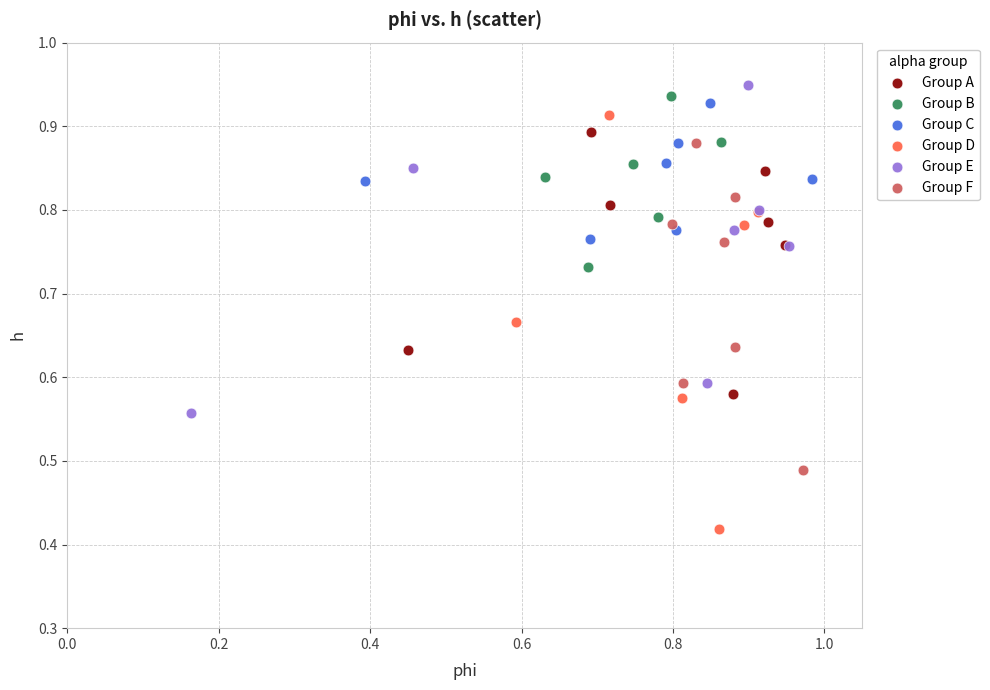

Which series has the widest spread of Y values?

Group D